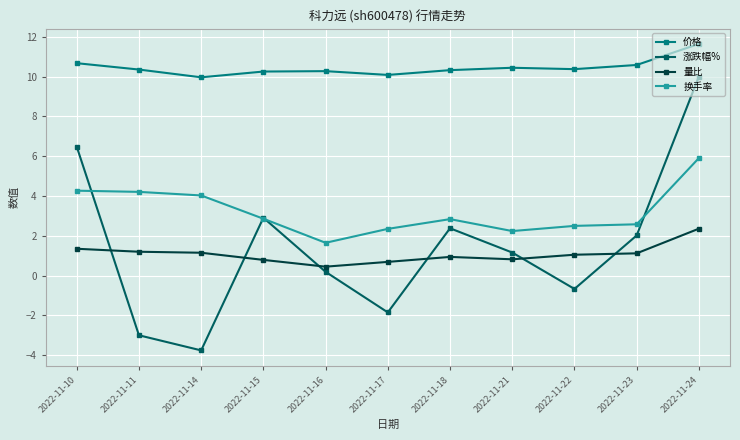

At which label does 涨跌幅% first exceed 1?

2022-11-10